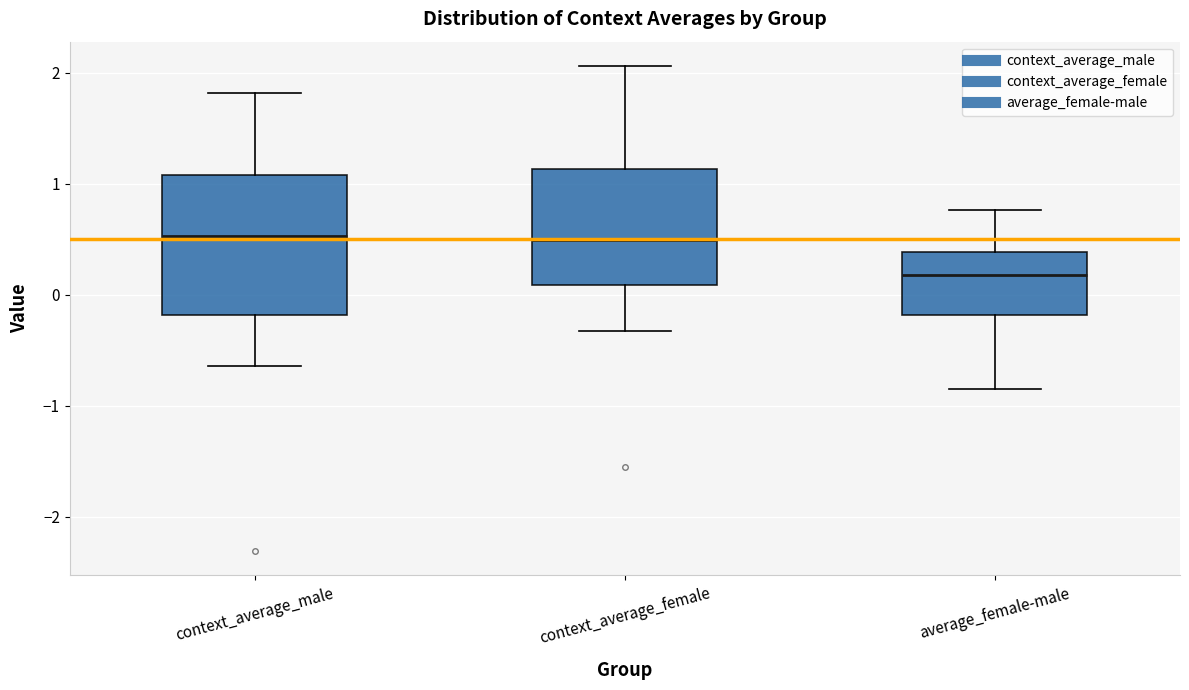

Where is the lower edge of the box for context_average_male on the y-axis? The values are not printed on the chart, so give them approximately, as read against the axis.

-0.2